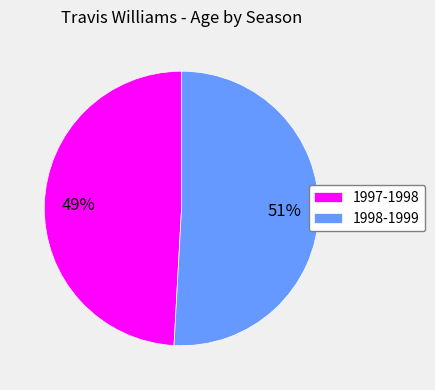

True or false: 1998-1999 accounts for 51% of the total.

True